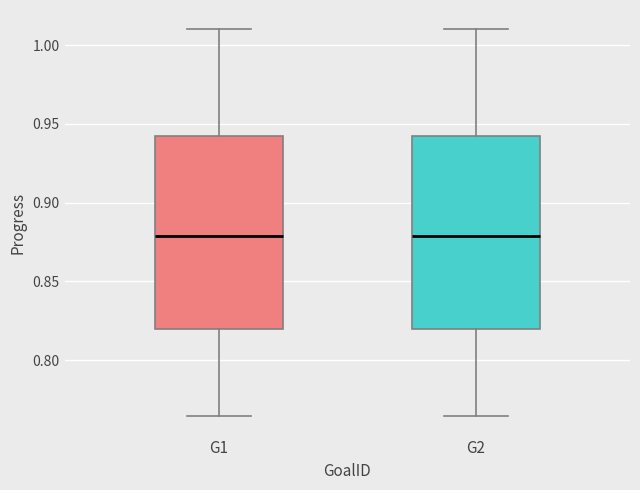

Reading left to right, read every box against the y-axis: the position of its median line, the range the box covers, and the ends of its whiskers. The values are not printed on the chart, so give them approximately, as read against the axis.

G1: median 0.880, box 0.820 to 0.940, whiskers 0.765 to 1.010
G2: median 0.880, box 0.820 to 0.940, whiskers 0.765 to 1.010